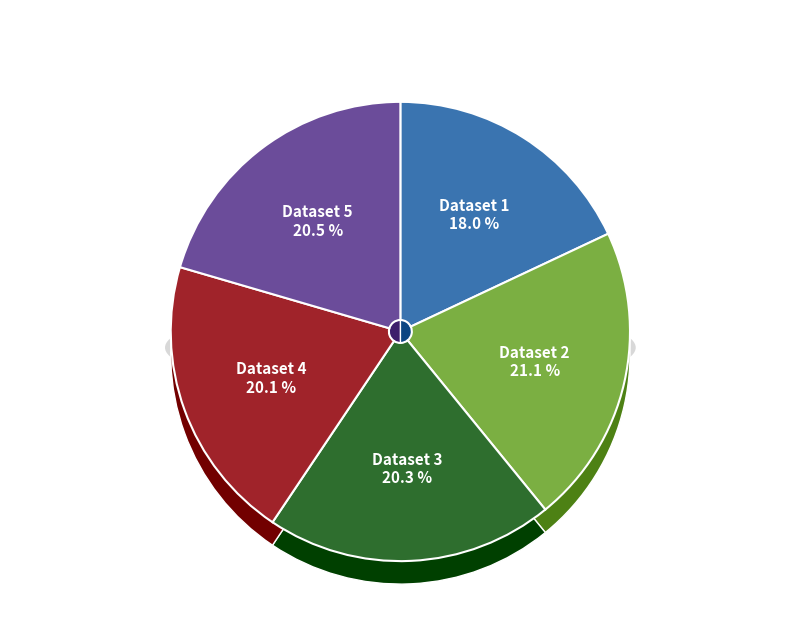

How many segments does this pie chart have?

5